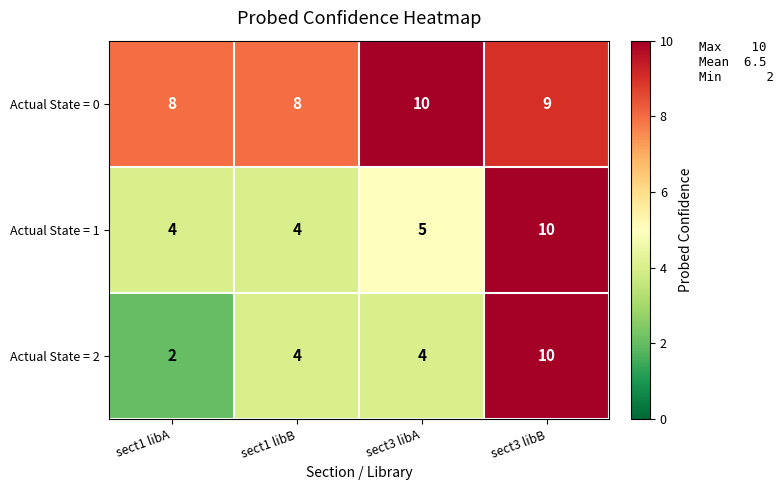

Reading left to right, transcribe all the data shown in this chart.

Actual State = 0: 8	8	10	9
Actual State = 1: 4	4	5	10
Actual State = 2: 2	4	4	10